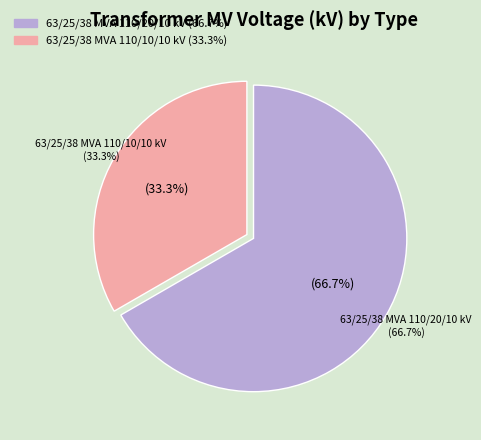

Between 63/25/38 MVA 110/10/10 kV and 63/25/38 MVA 110/20/10 kV, which is larger?

63/25/38 MVA 110/20/10 kV